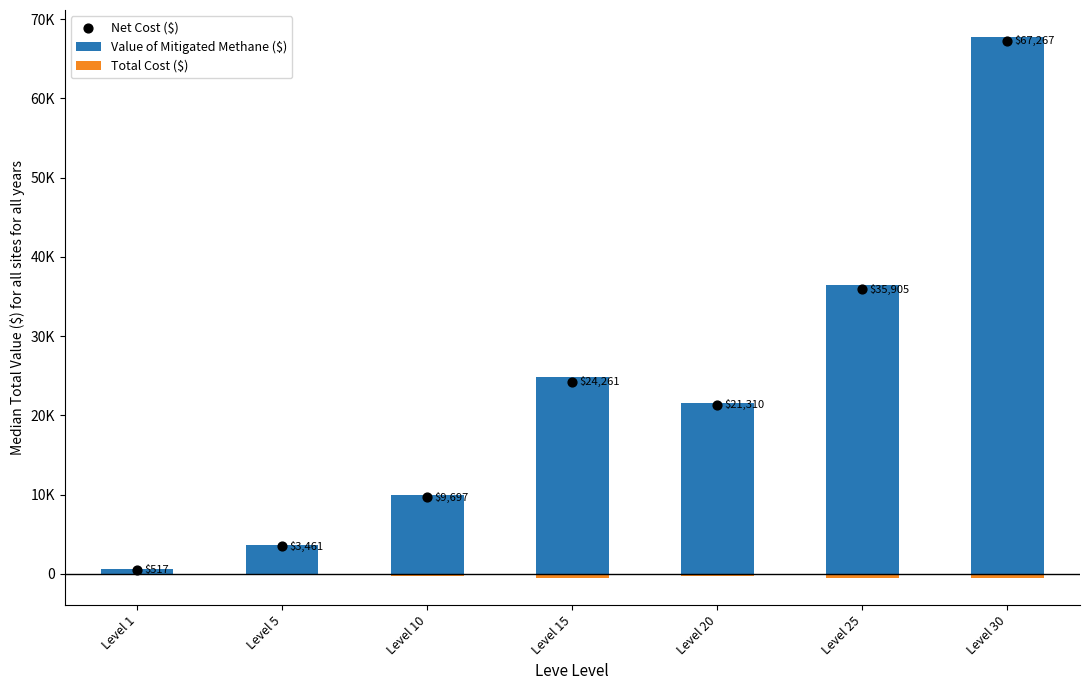

Which series has the widest spread of Y values?

Value of Mitigated Methane ($)